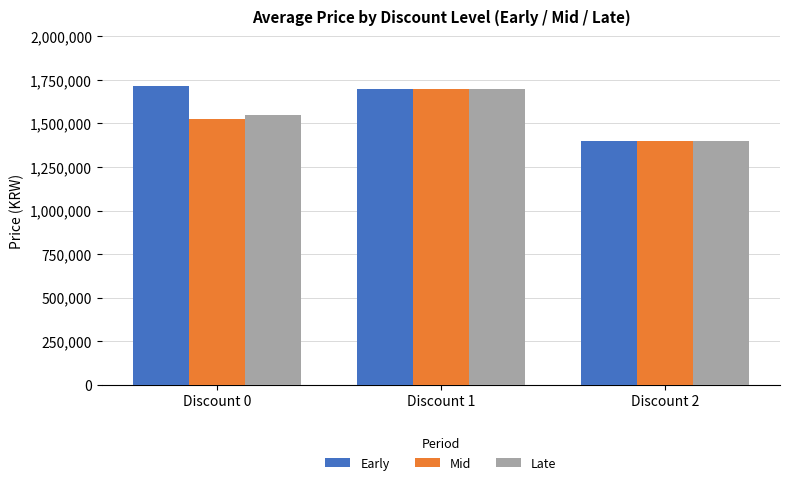

How many series are shown in this chart?

3